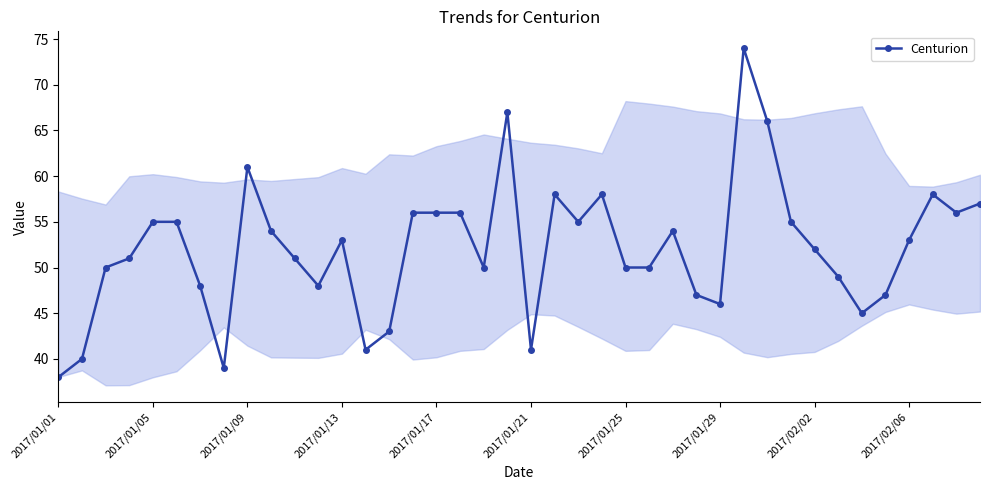

Reading left to right, transcribe all the data shown in this chart.

38	40	50	51	55	55	48	39	61	54	51	48	53	41	43	56	56	56	50	67	41	58	55	58	50	50	54	47	46	74	66	55	52	49	45	47	53	58	56	57